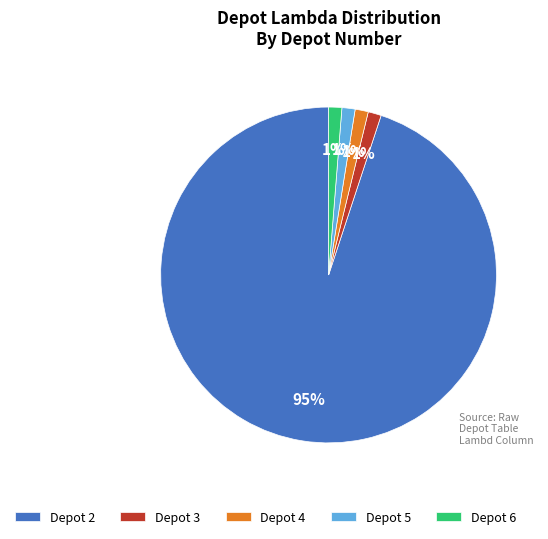

What is the majority slice?

Depot 2